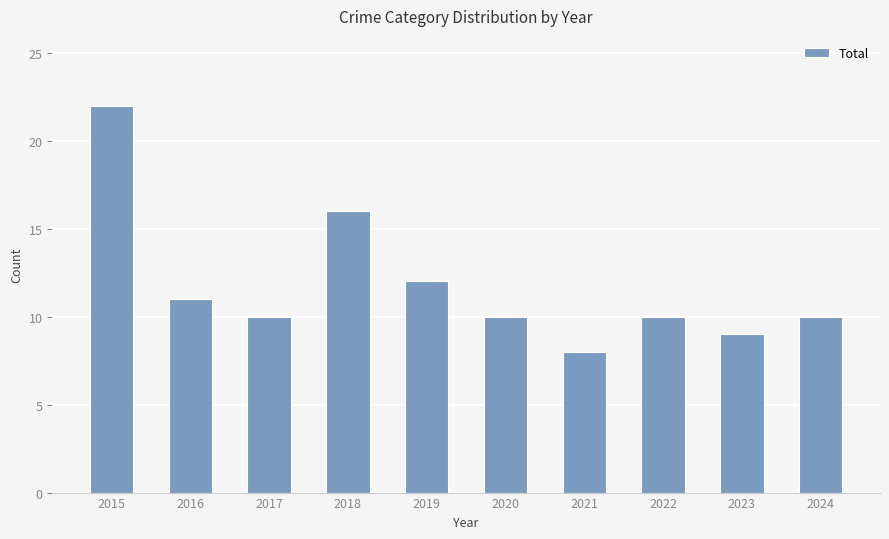

True or false: the data shows 10 at 2017.

True